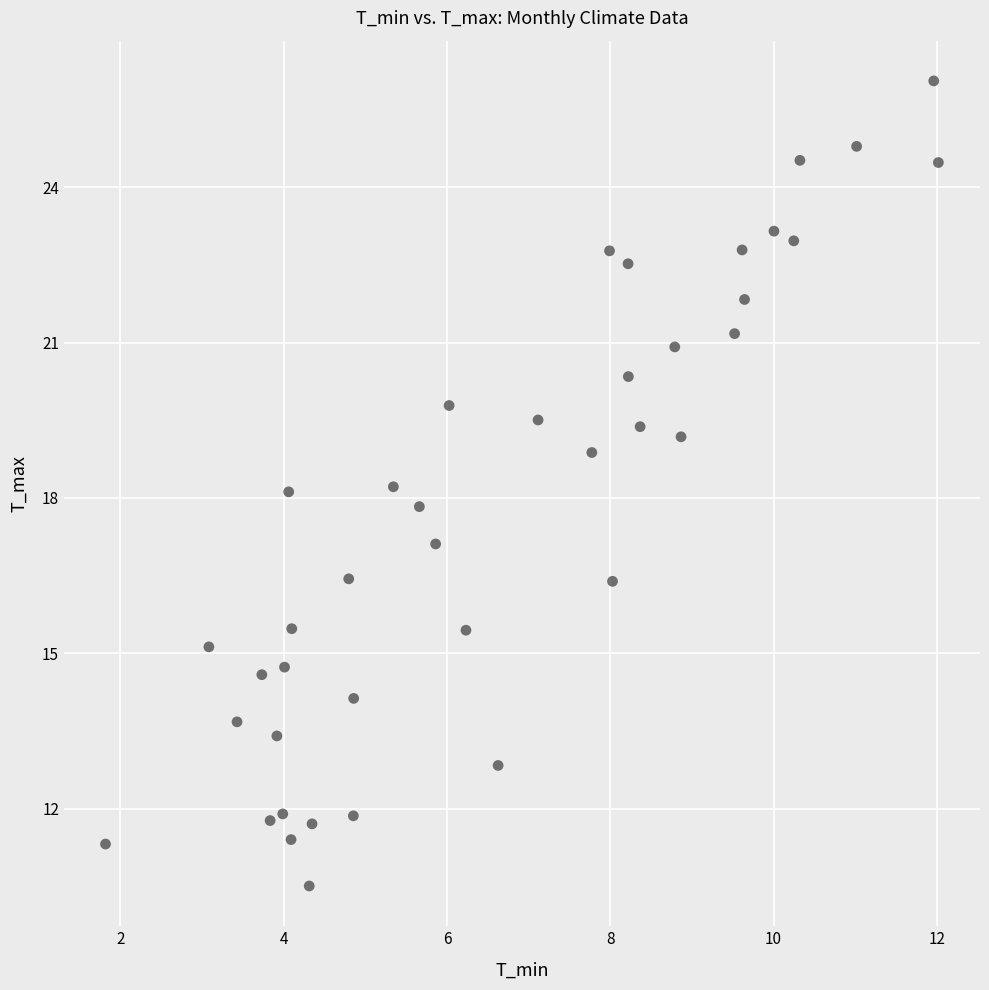

What is the range of X values (max minus min)?

10.2